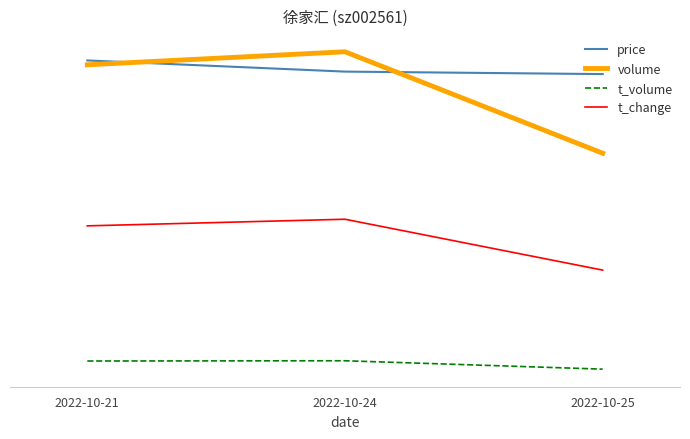

What is the sum of the t_volume values at 2022-10-21 and 2022-10-25?

1.0